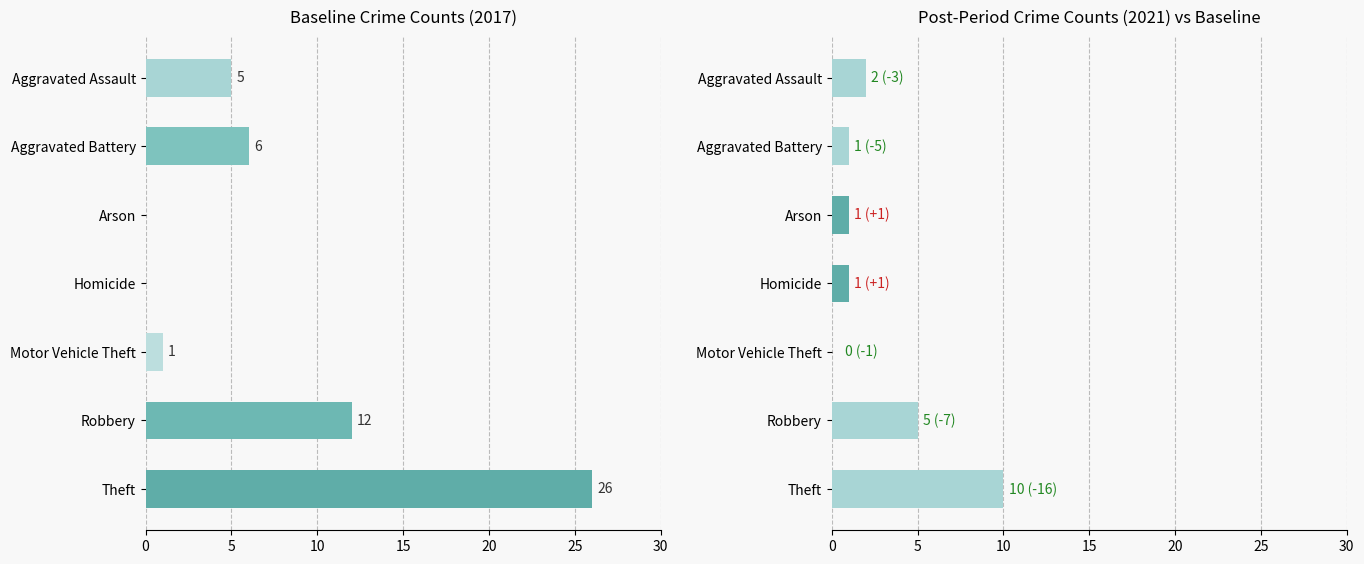

Is it true that 2019 equals 8 at Homicide?

False